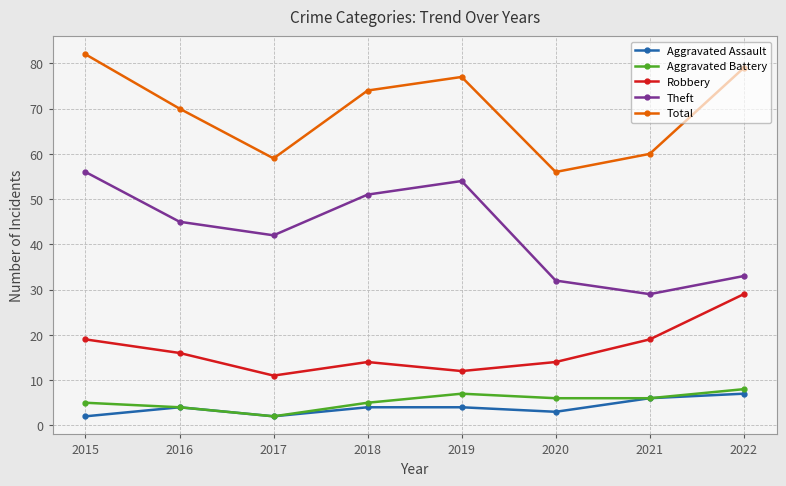

What is the spread (max minus min) of values at 2015?

80